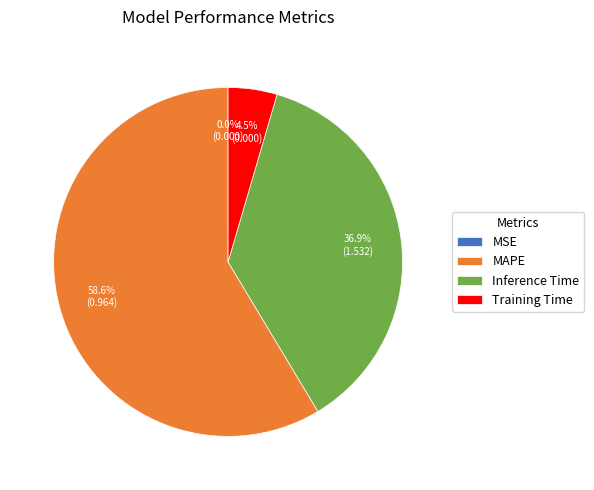

Is there a majority slice in this chart?

Yes